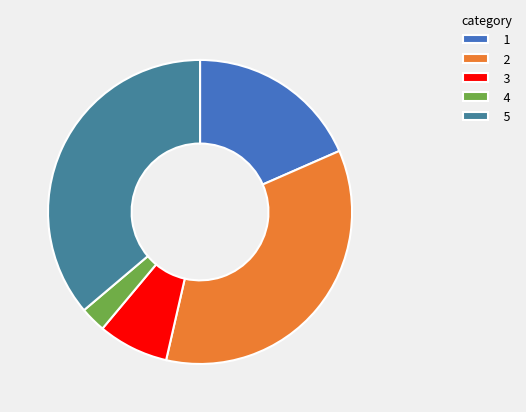

Do 4 and 2 together represent more than half of the pie?

No